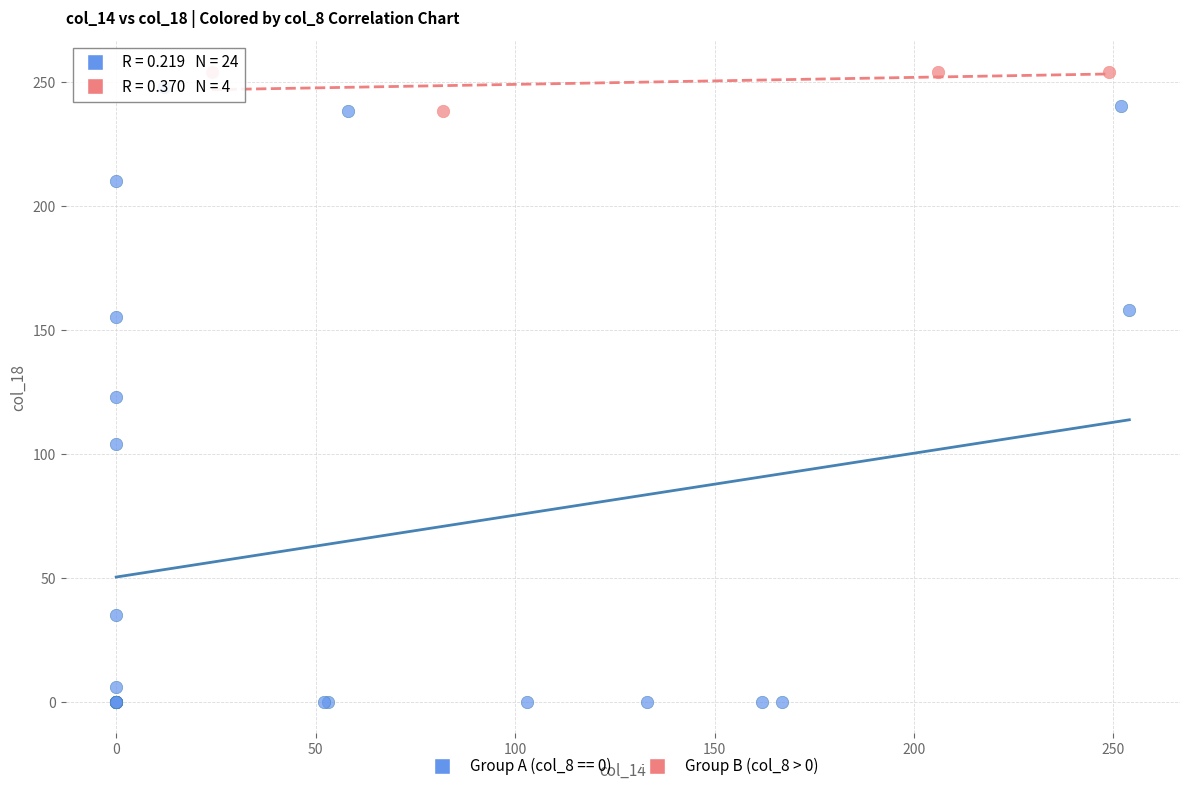

Which series reaches the minimum Y coordinate?

Group A (col_8 == 0)